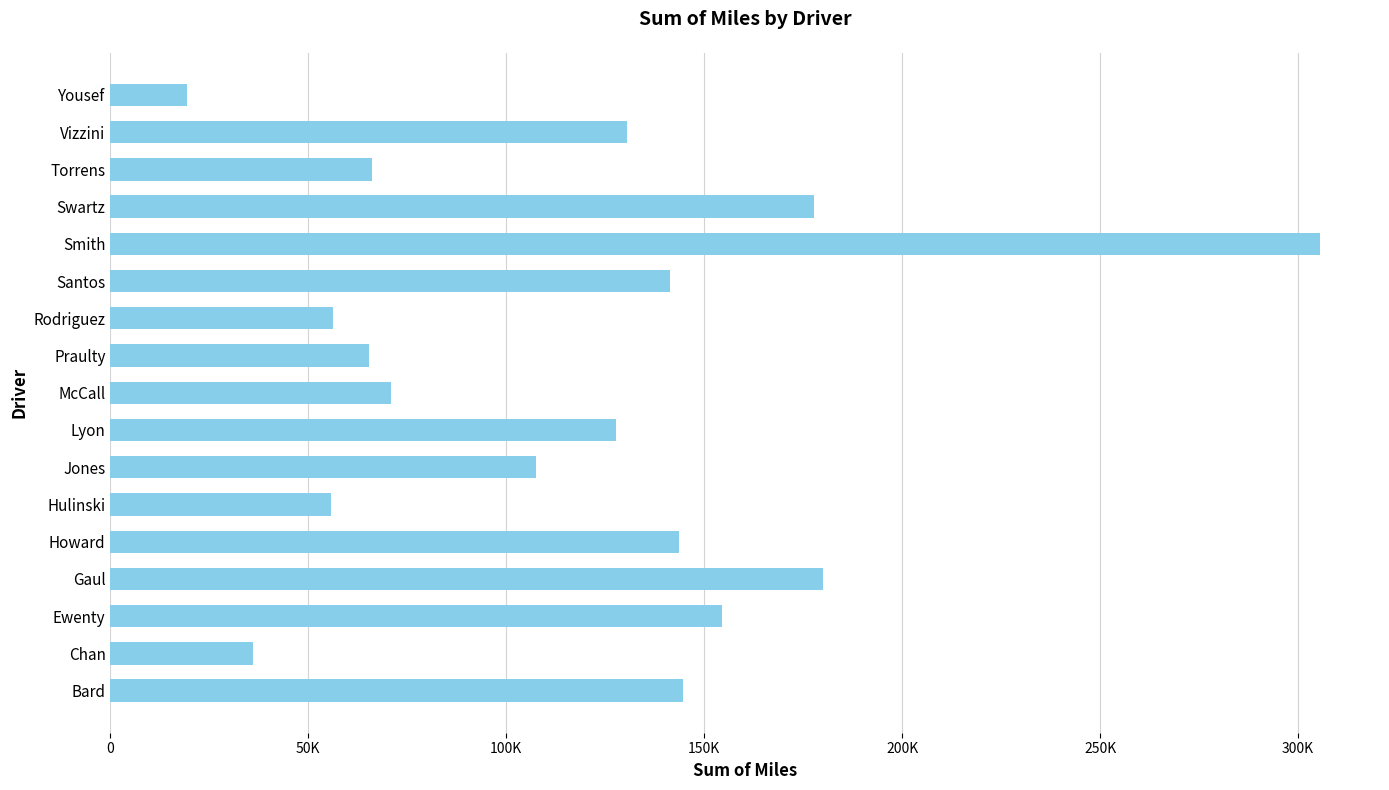

Does the chart contain any negative values?

No